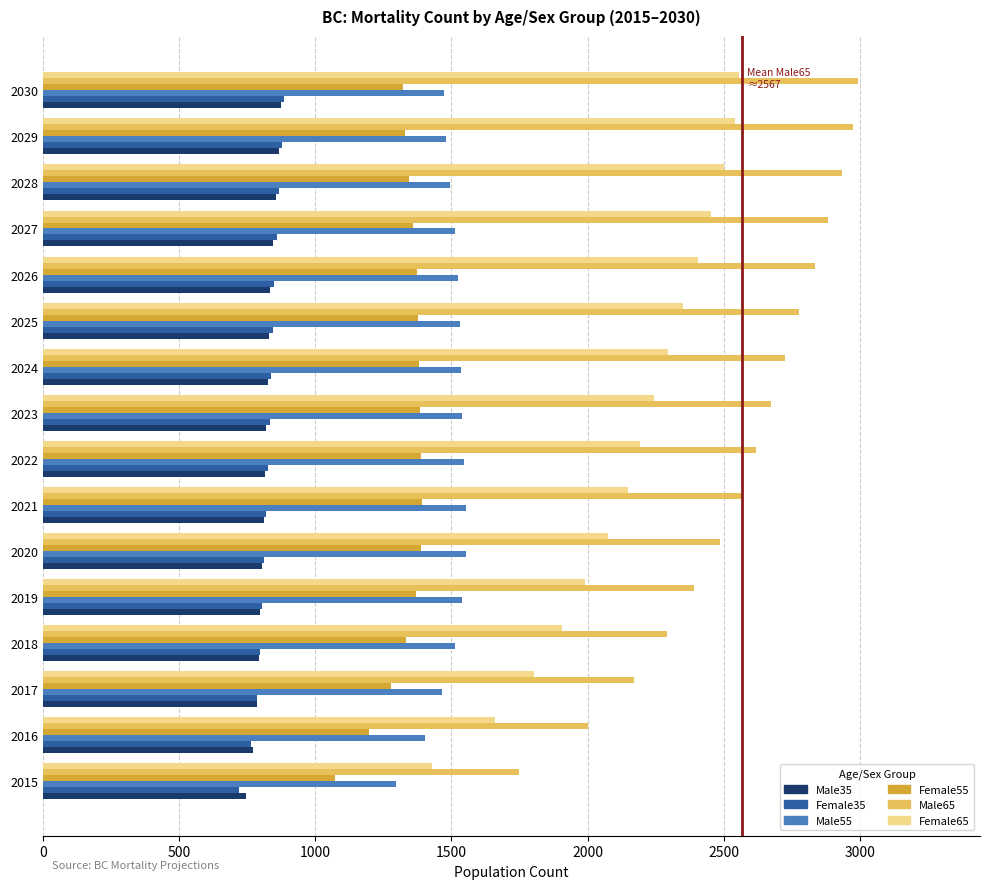

What is the sum of all Male35 values?

13081.3